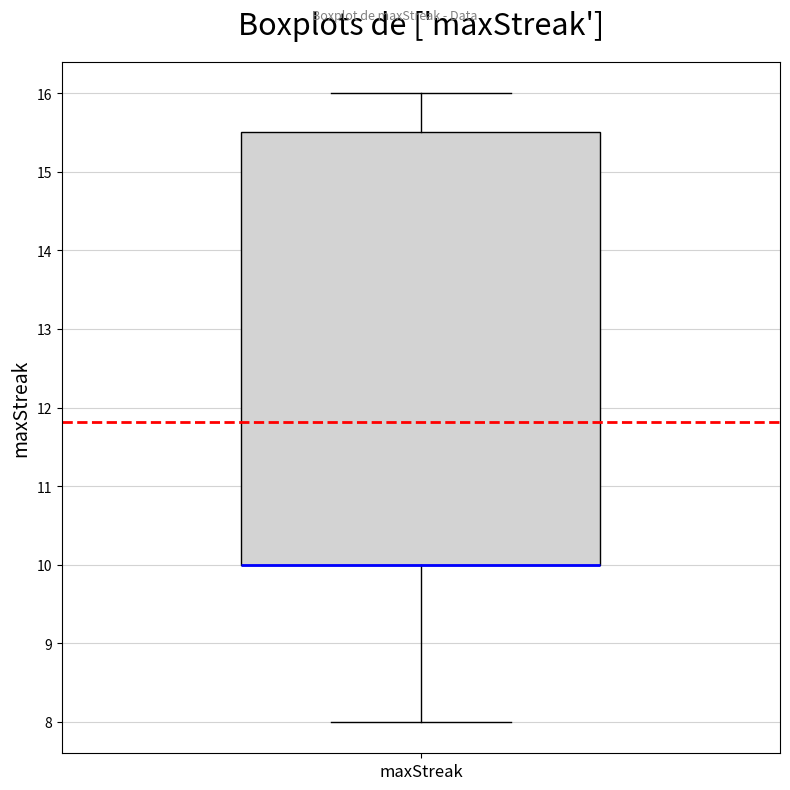

Read this box plot against the y-axis: the position of the median line, the range covered by the box, and the ends of both whiskers. The values are not printed on the chart, so give them approximately, as read against the axis.

median 10.0 (drawn on the box's lower edge), box 10.0 to 15.5, whiskers 8.0 to 16.0